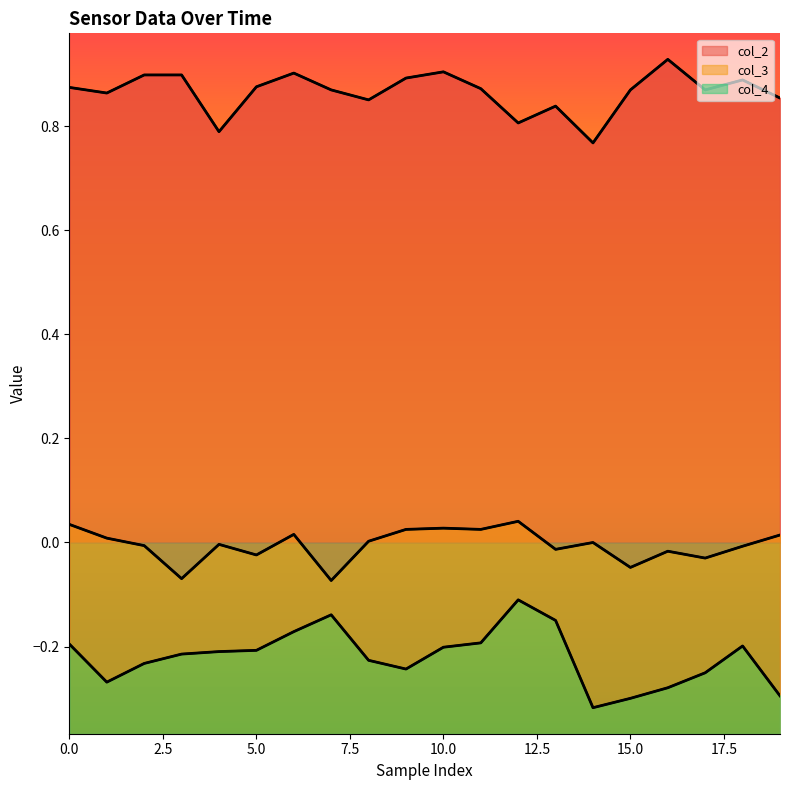

What are all the series names shown in the legend?

col_2, col_3, col_4